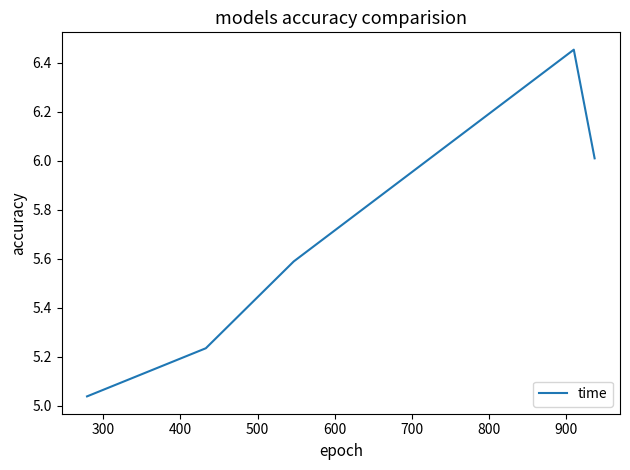

How many interior local peaks (higher than both neighbors) does the data have?

1